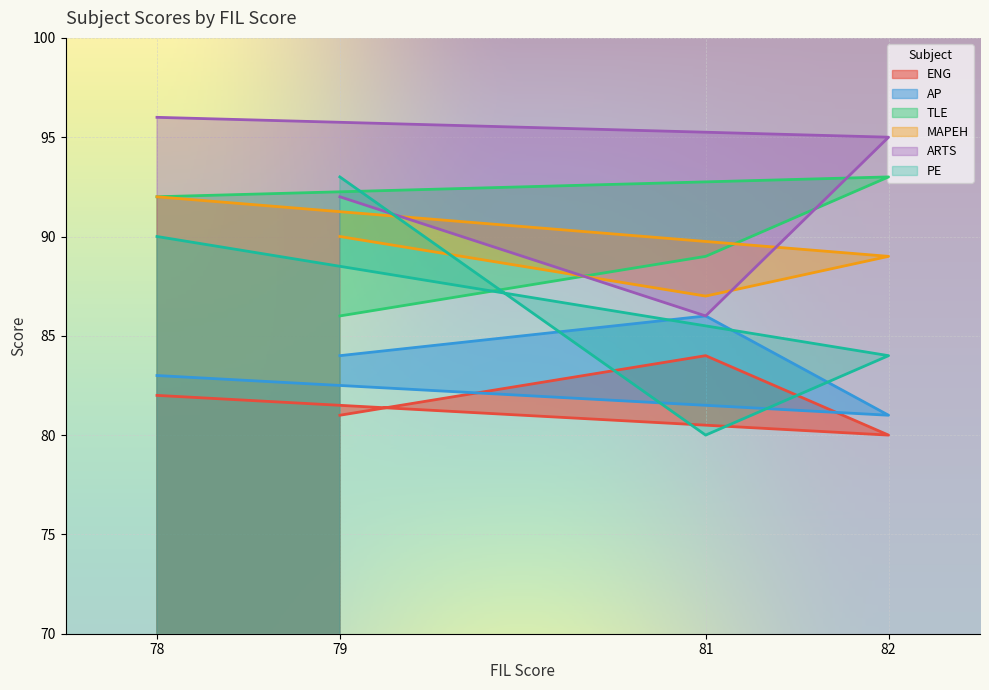

Reading left to right, list all the values displayed in this chart.

ENG: 79=81	81=84	82=80	78=82
AP: 79=84	81=86	82=81	78=83
TLE: 79=86	81=89	82=93	78=92
MAPEH: 79=90	81=87	82=89	78=92
ARTS: 79=92	81=86	82=95	78=96
PE: 79=93	81=80	82=84	78=90